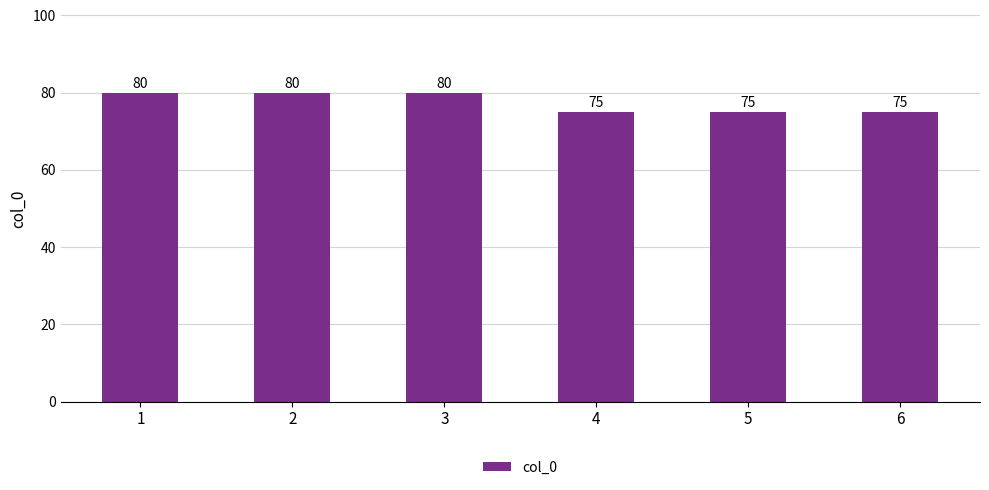

Reading right to left, list all the values displayed in this chart.

6=75	5=75	4=75	3=80	2=80	1=80